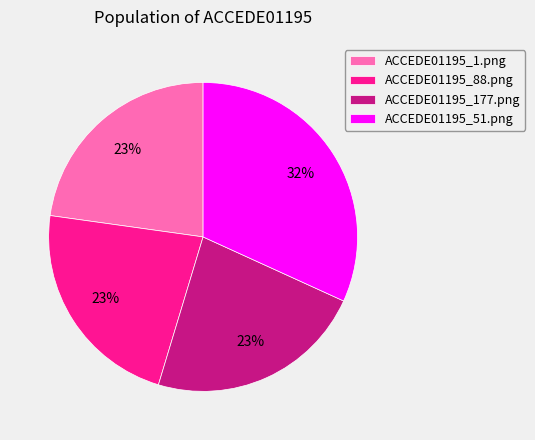

Does ACCEDE01195_177.png represent more than half of the total?

No